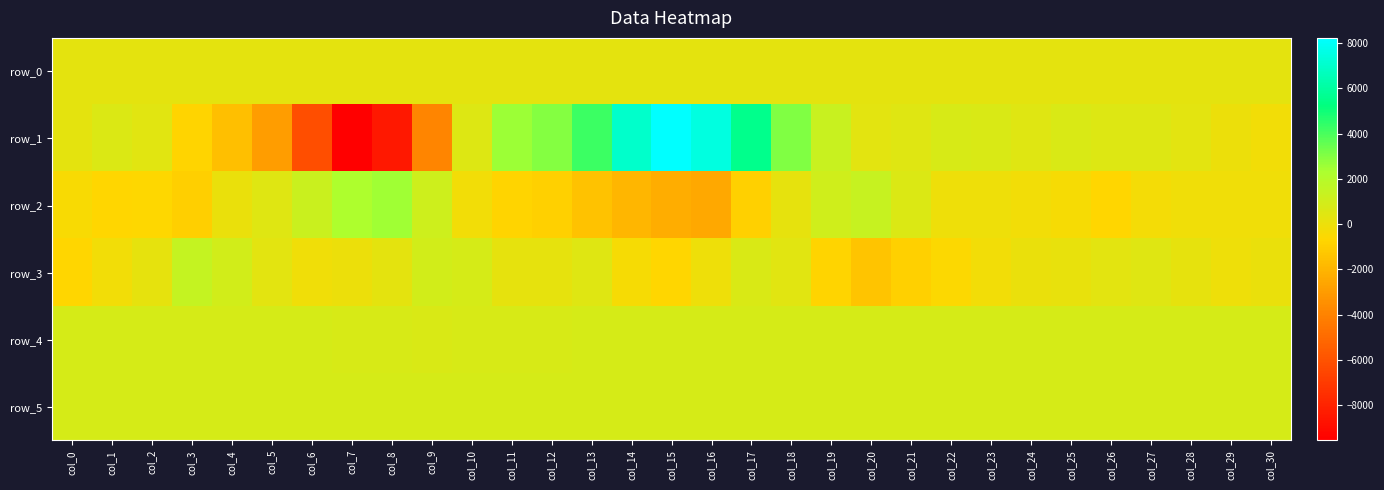

The row_3 series shows -686.0 at col_0. True or false?

True